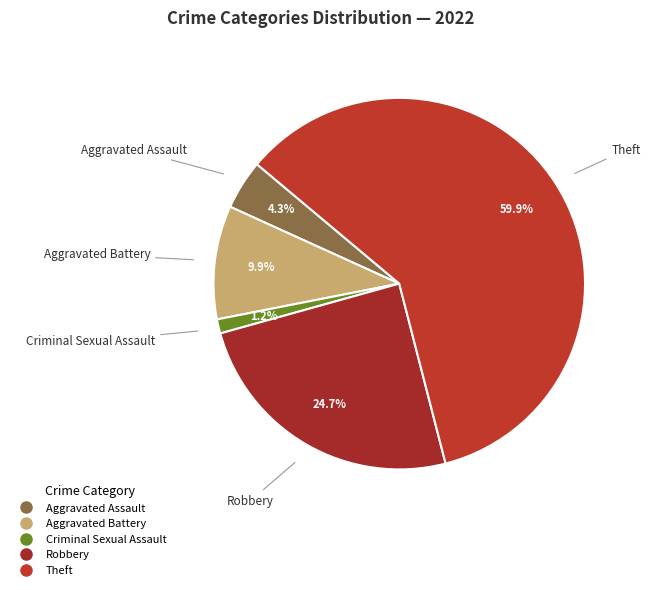

Which slice is the largest?

Theft